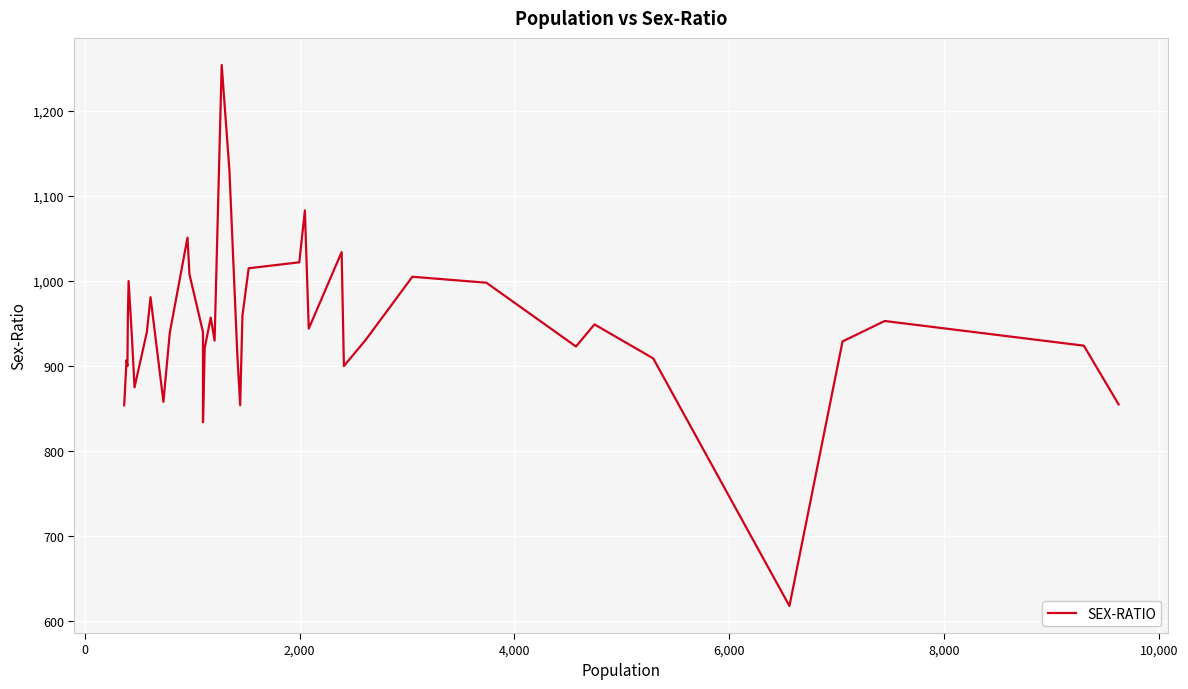

Reading left to right, transcribe all the data shown in this chart.

854	907	900	956	1000	934	875	940	981	858	939	1051	1008	940	834	921	957	930	1254	1130	915	854	959	1015	1022	1083	944	1034	900	931	1005	998	923	949	909	618	929	953	924	855